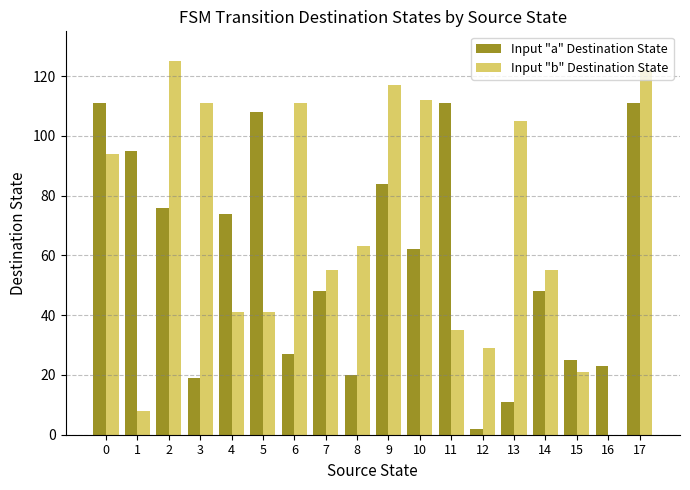

What are all the series names shown in the legend?

Input "a" Destination State, Input "b" Destination State